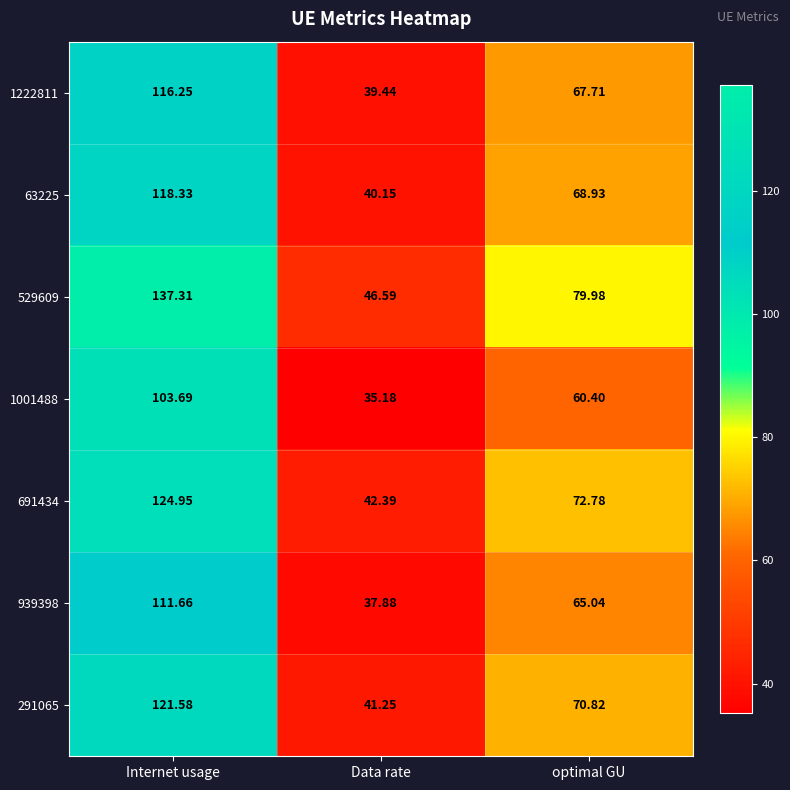

At which label does 529609 reach its peak?

Internet usage